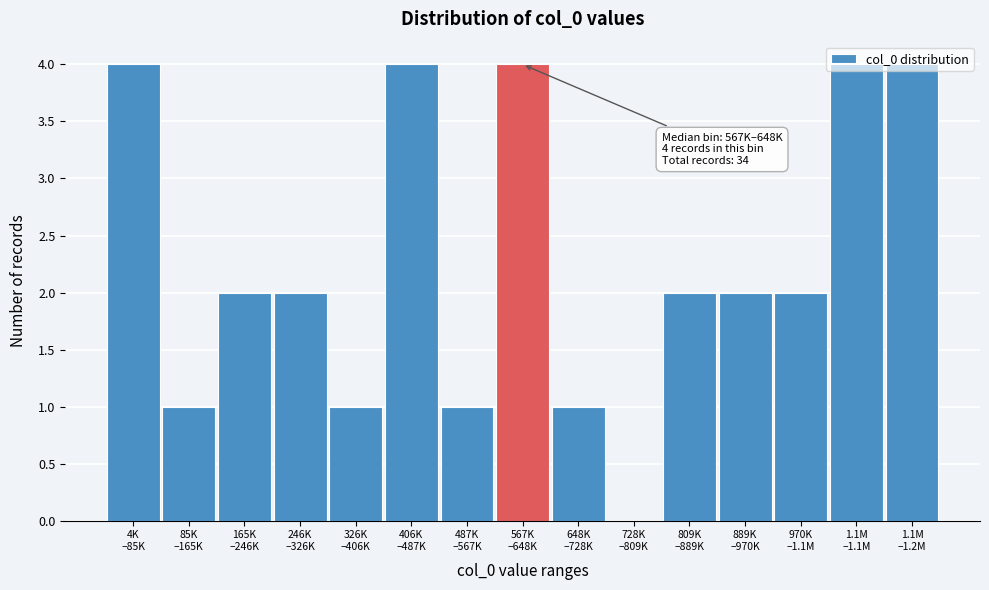

What is the greatest value displayed?

4